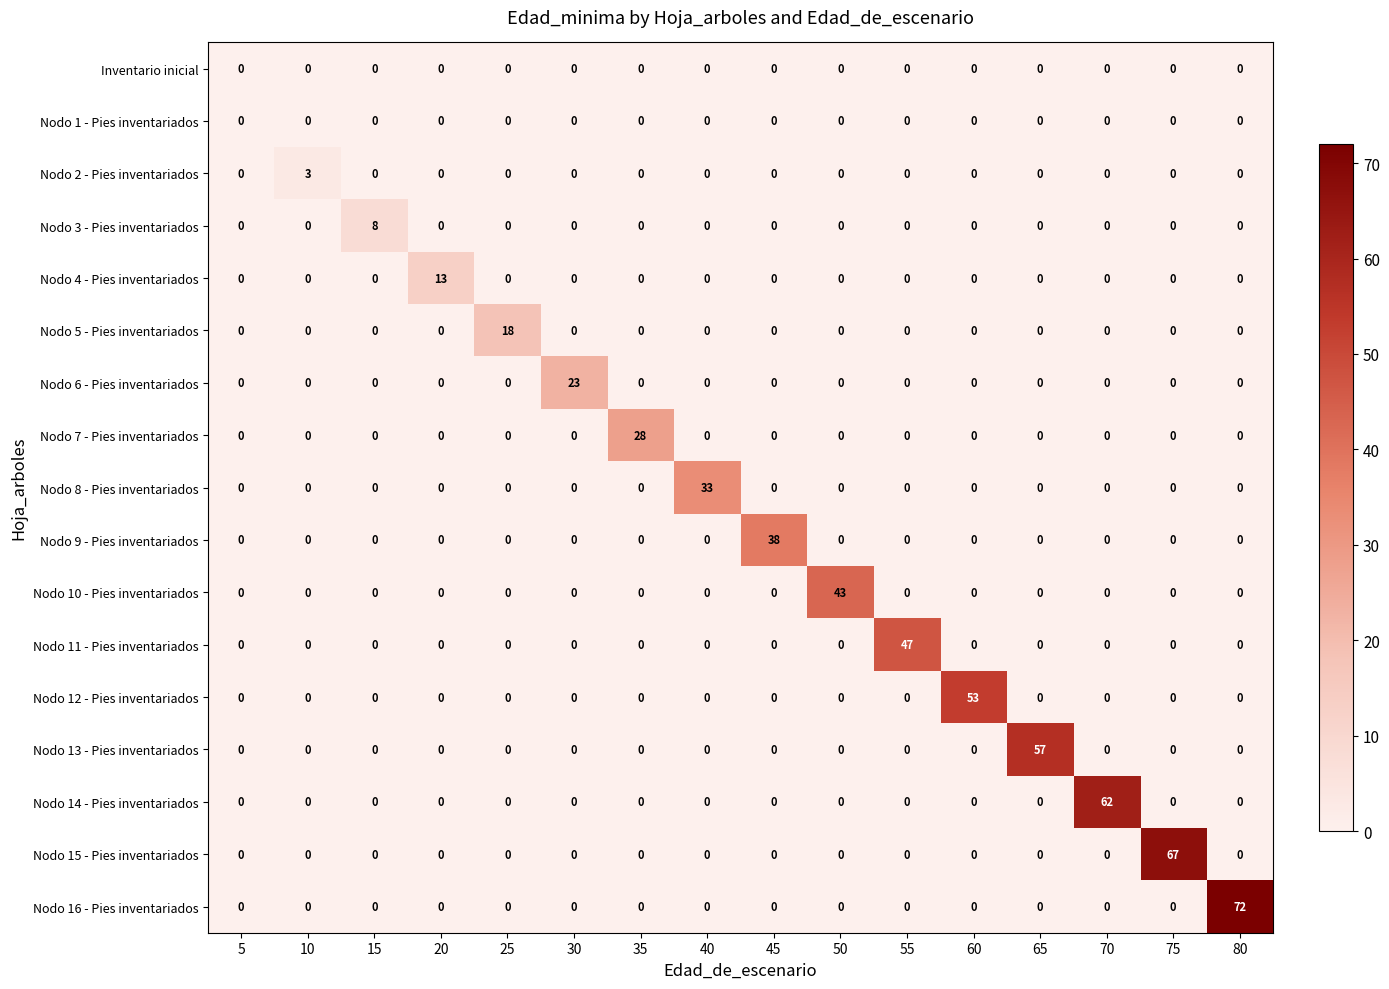

Which series changed the most between 35 and 60?

Nodo 12 - Pies inventariados